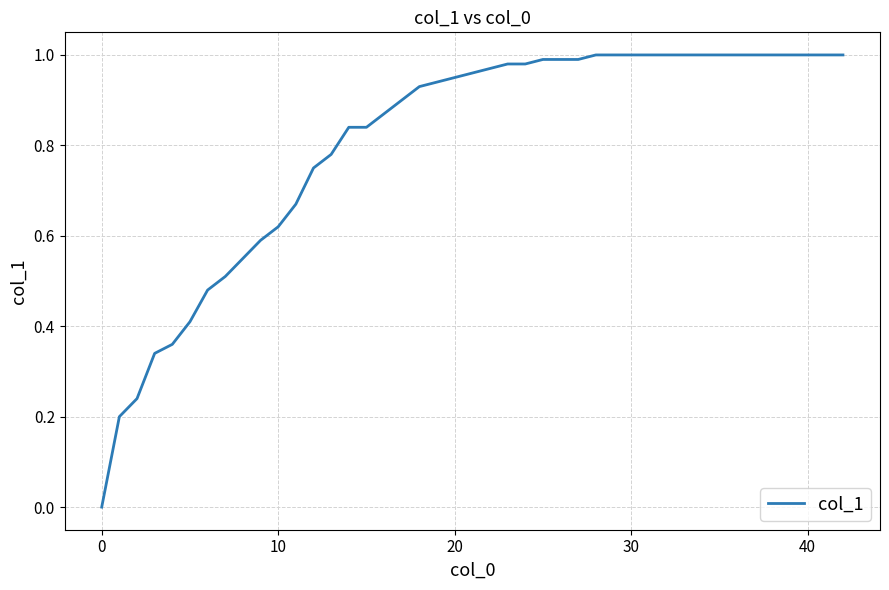

What is the average value?

0.8